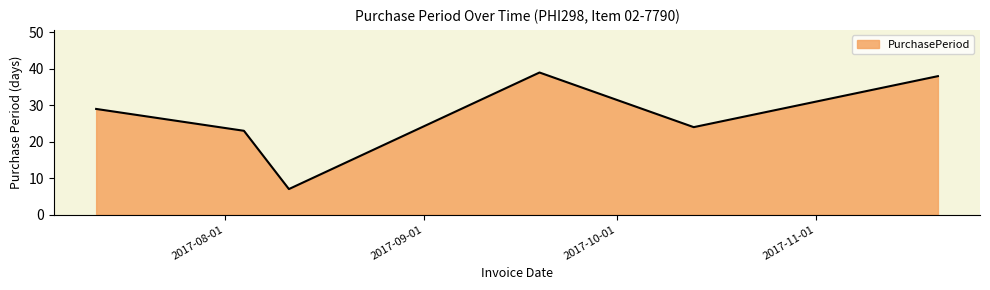

What is the average value?

27